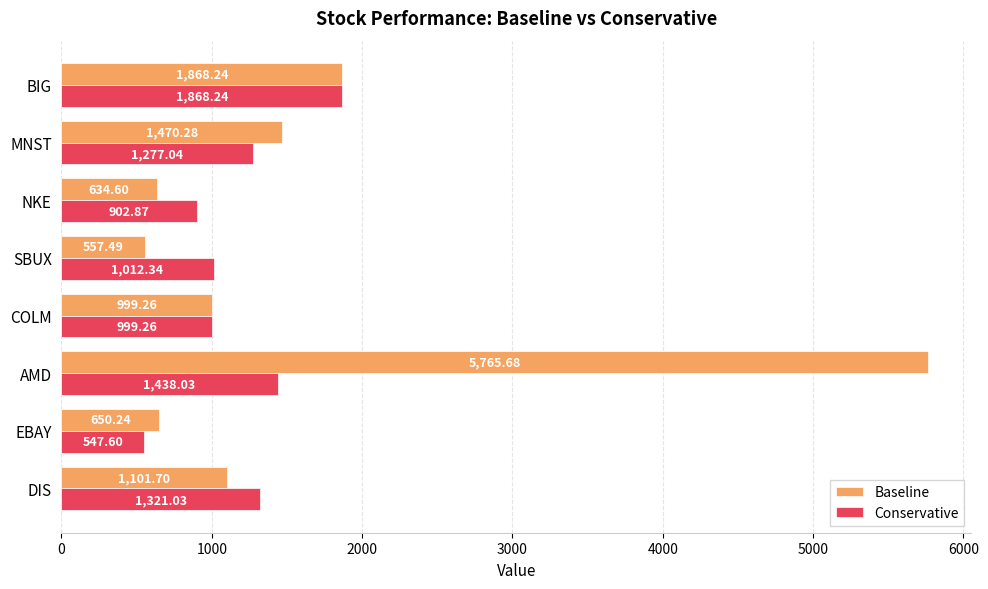

How many categories are shown in the chart?

8